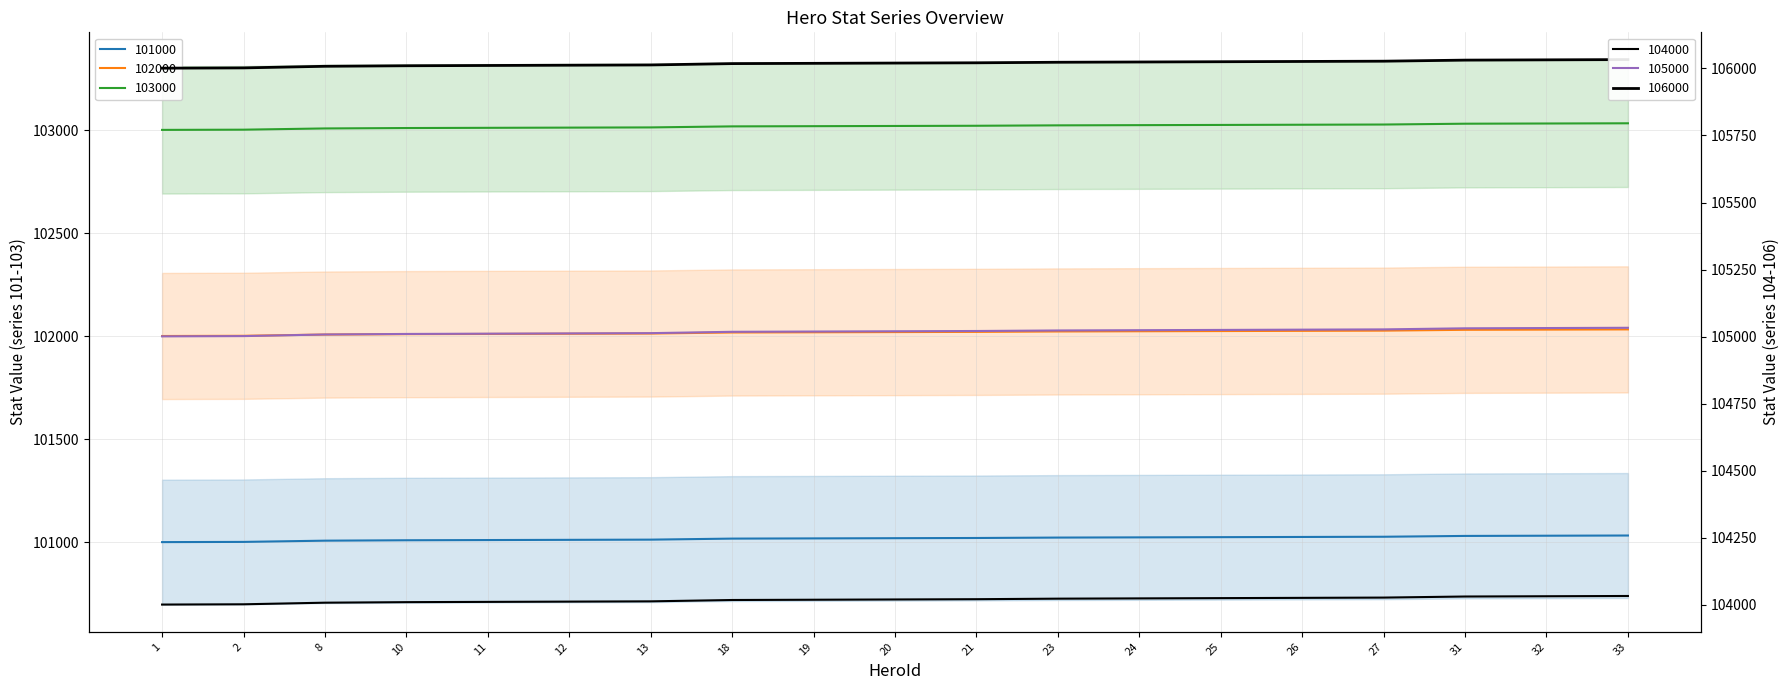

List the series in order of their overall mean, highest first.

106000, 105000, 104000, 103000, 102000, 101000